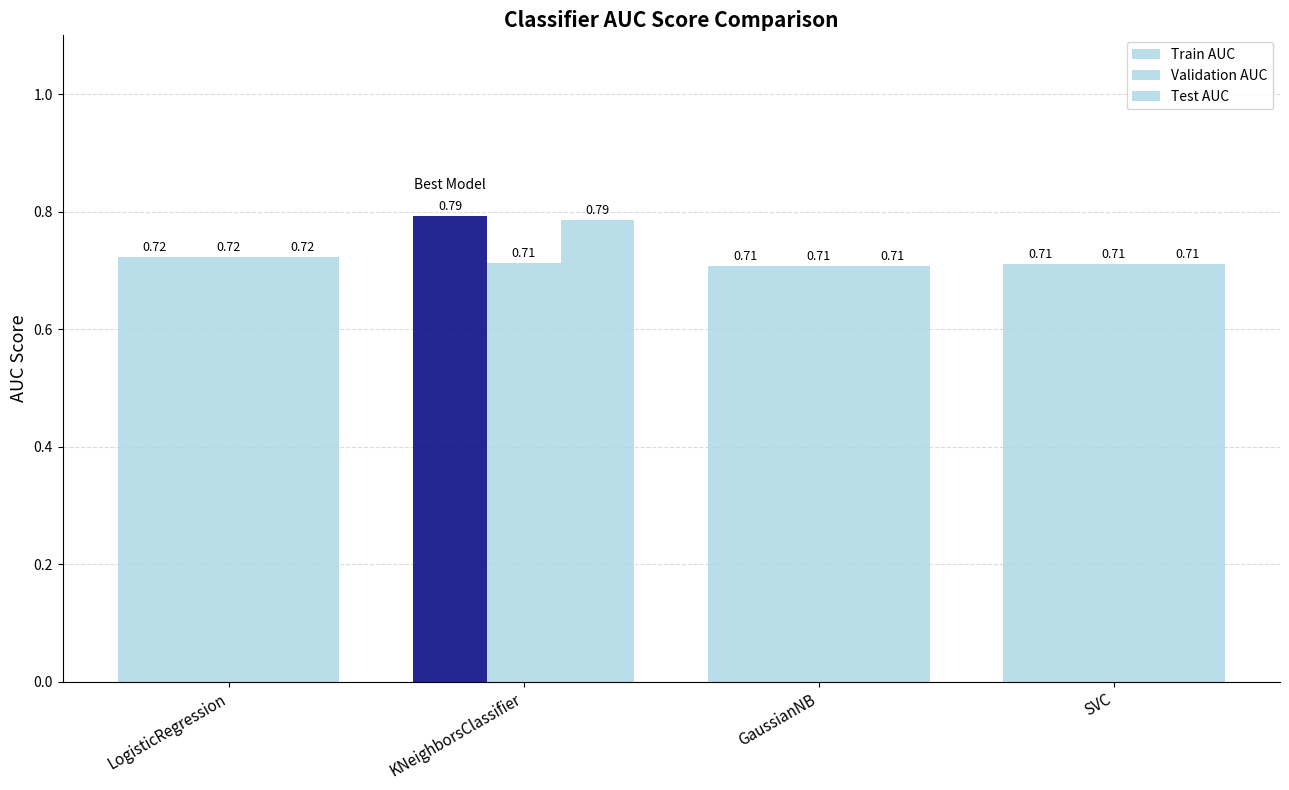

How many data points does each series have?

4